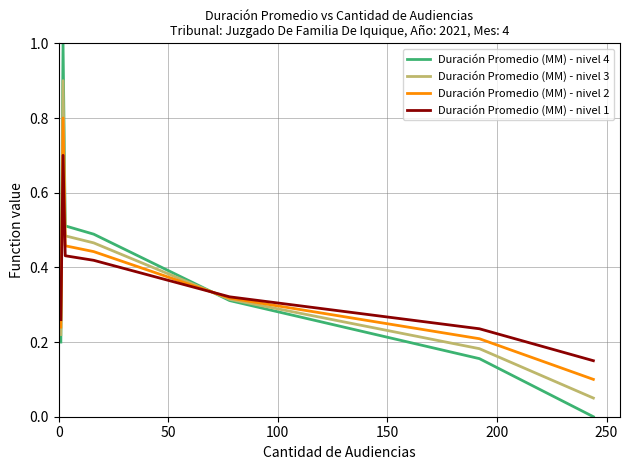

List the series in order of their peak value, lowest first.

Duración Promedio (MM) - nivel 1, Duración Promedio (MM) - nivel 2, Duración Promedio (MM) - nivel 3, Duración Promedio (MM) - nivel 4